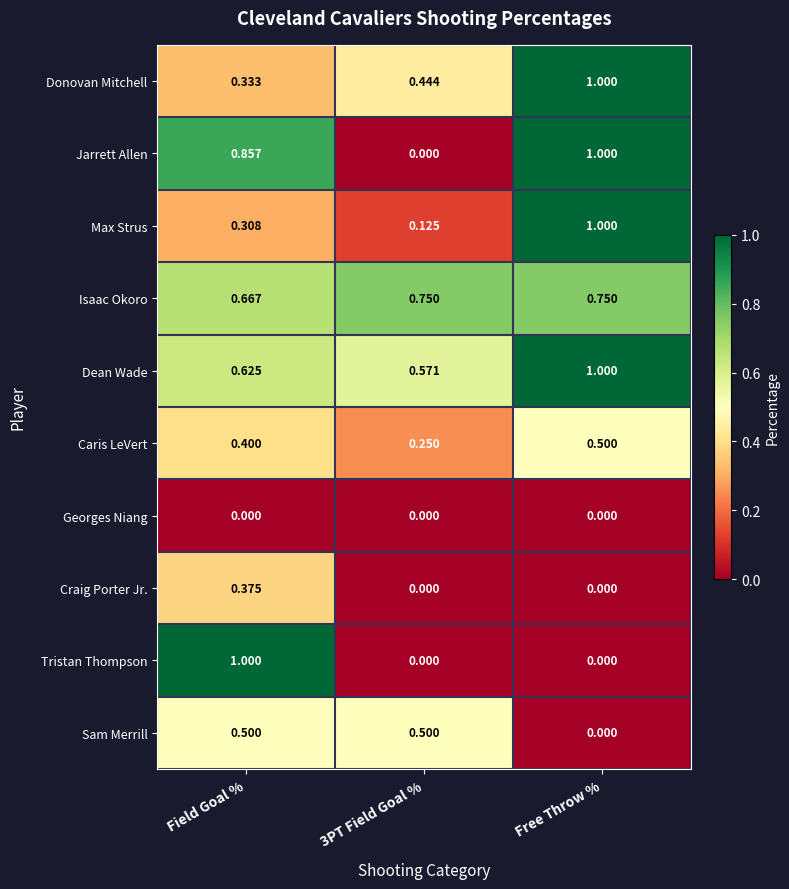

Is the value of Caris LeVert at Field Goal % greater than the value of Jarrett Allen at 3PT Field Goal %?

Yes